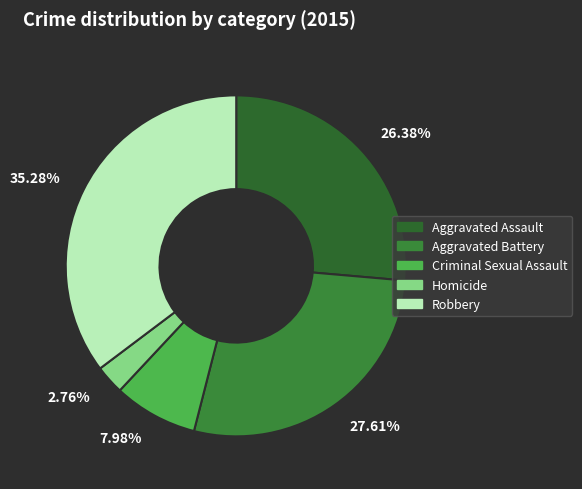

Rank the categories by value from lowest to highest.

2.76%, 7.98%, 26.38%, 27.61%, 35.28%